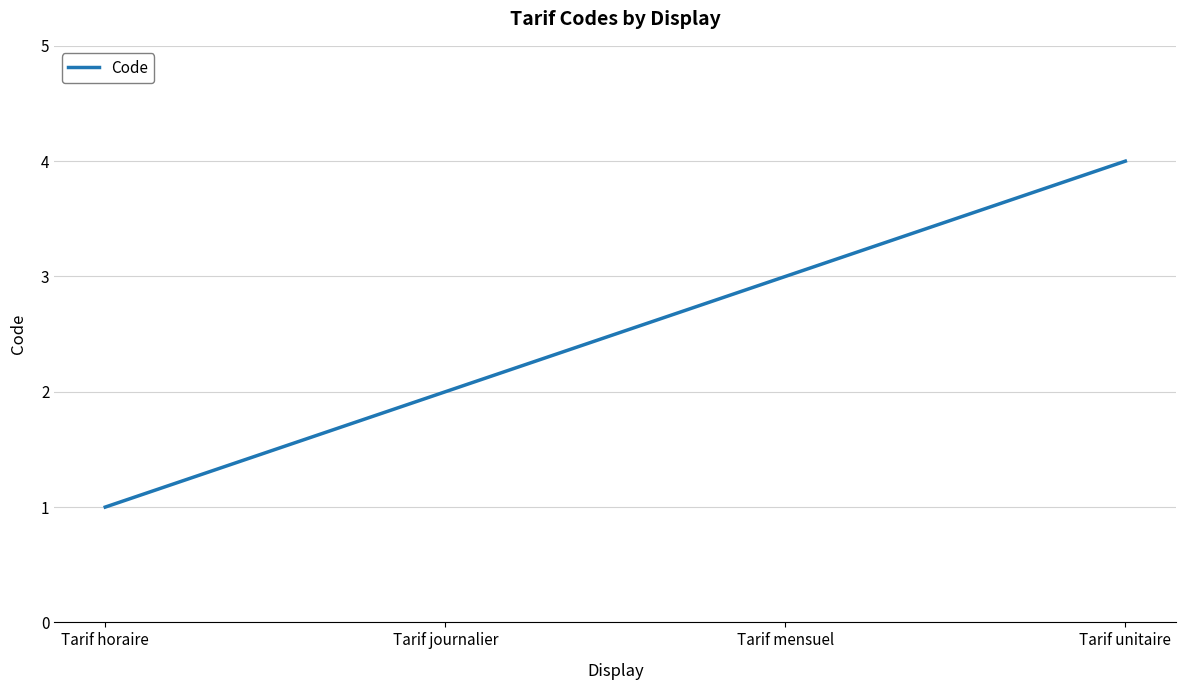

What is the greatest value displayed?

4